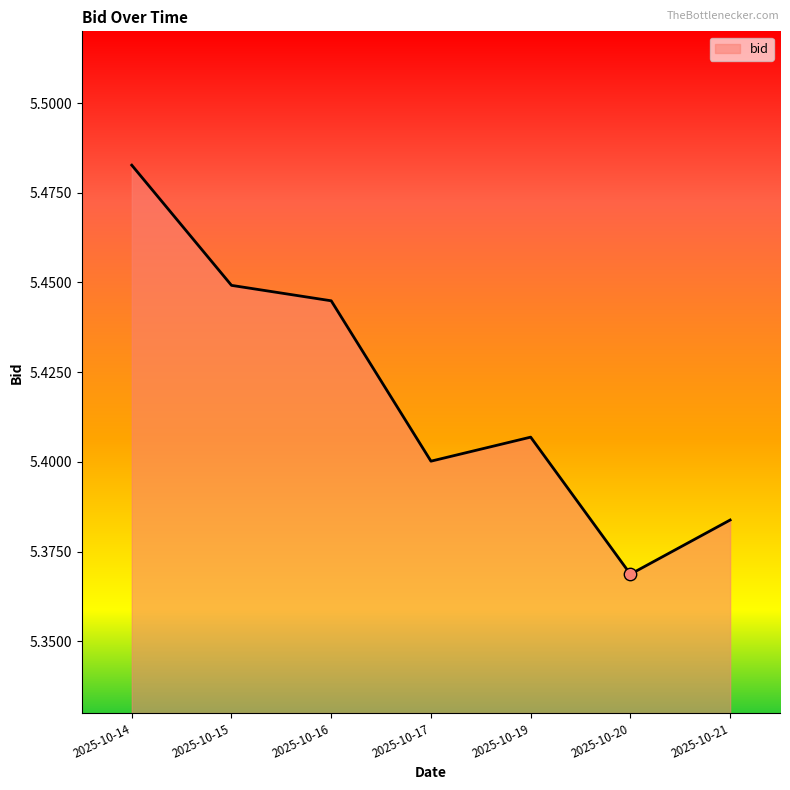

Approximately how many times larger is the value at 2025-10-17 compared to 2025-10-19?

1.0